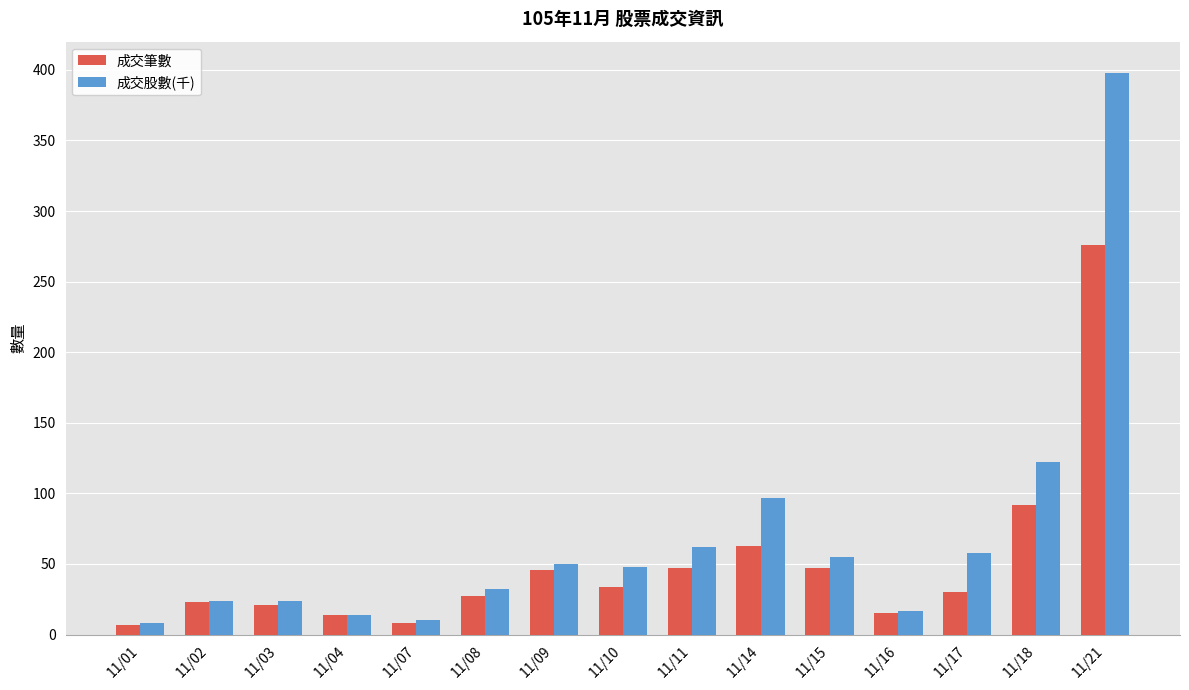

Which series has the largest range (max minus min)?

成交股數(千)